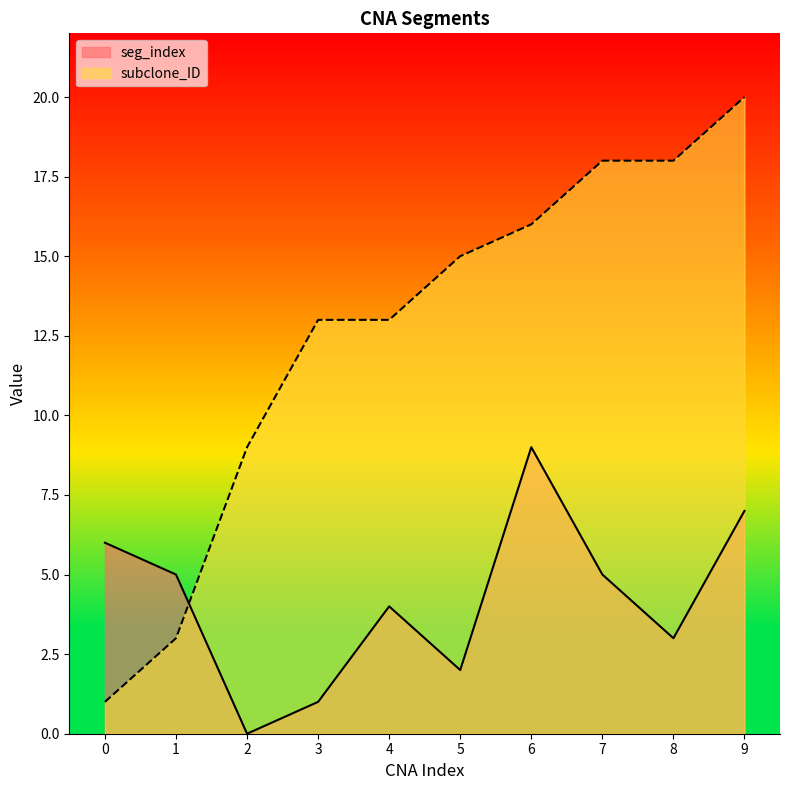

How many intersections are there between subclone_ID and seg_index?

1